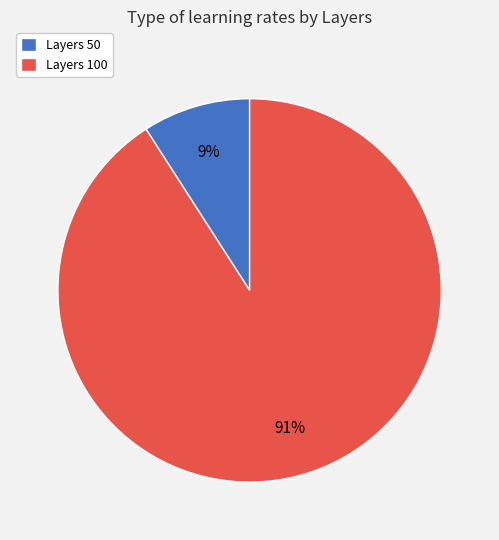

What is the smallest slice in the pie chart?

Layers 50